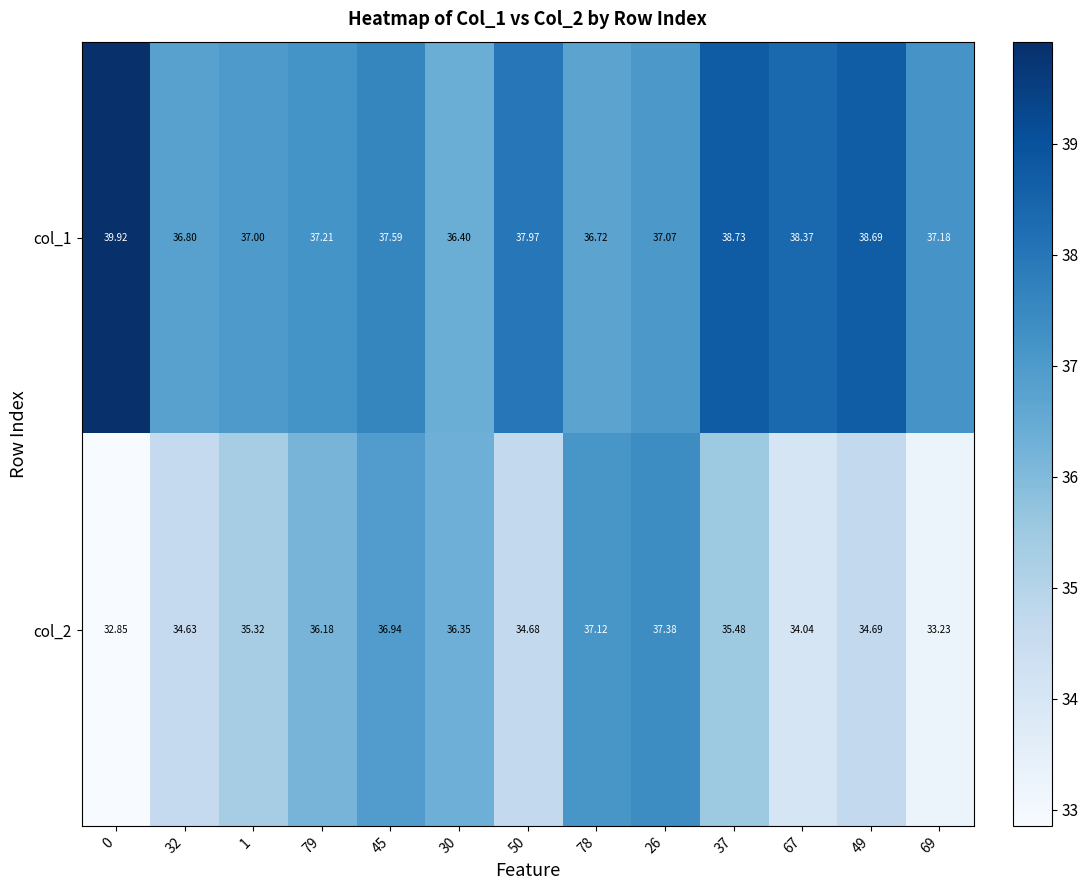

Is the value of col_1 at 69 greater than the value of col_2 at 79?

Yes